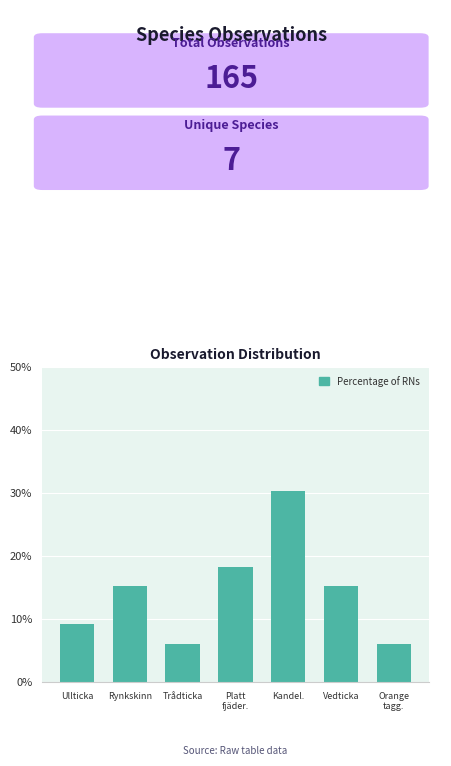

Reading right to left, list all the values displayed in this chart.

6.1	15.2	30.3	18.2	6.1	15.2	9.1